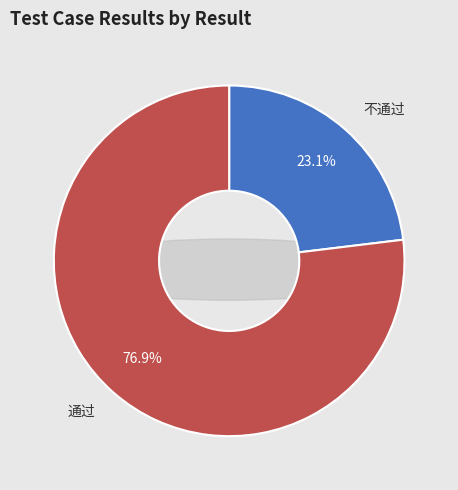

Is it true that 通过 is 67% of the pie?

False